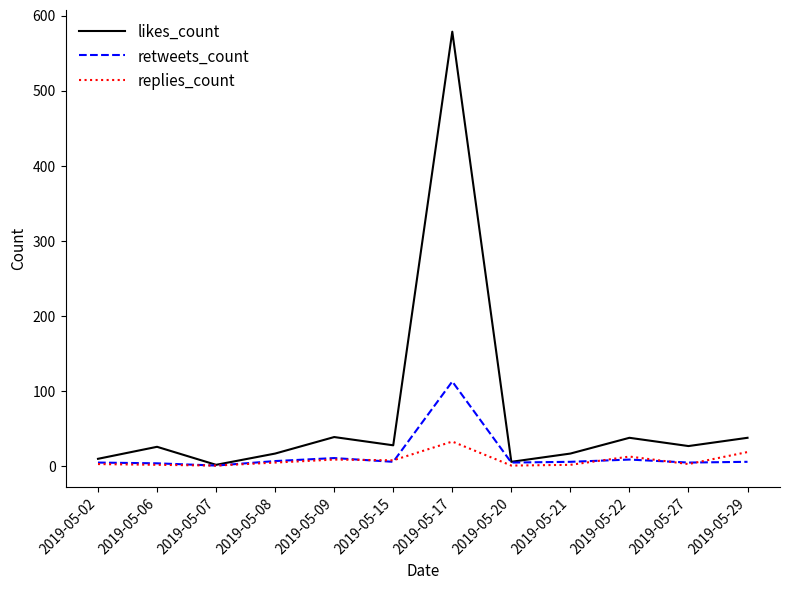

Is it true that likes_count equals 38 at 2019-05-29?

True